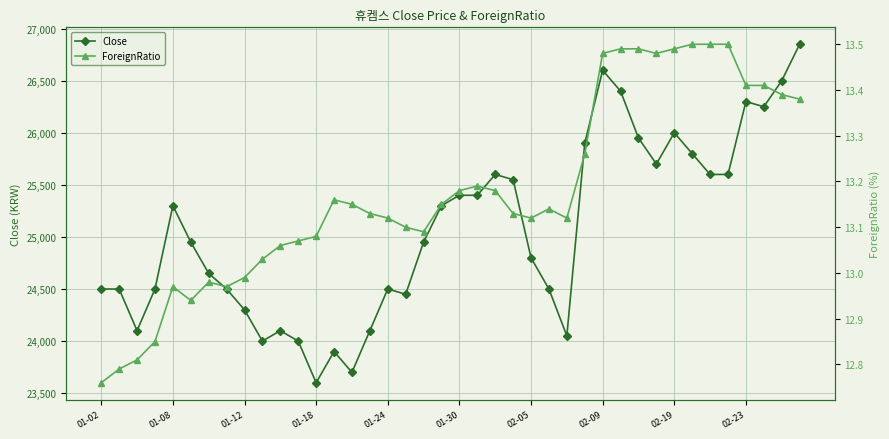

Reading left to right, what are all the values shown in this chart?

Close: 24500.0	24500.0	24100.0	24500.0	25300.0	24950.0	24650.0	24500.0	24300.0	24000.0	24100.0	24000.0	23600.0	23900.0	23700.0	24100.0	24500.0	24450.0	24950.0	25300.0	25400.0	25400.0	25600.0	25550.0	24800.0	24500.0	24050.0	25900.0	26600.0	26400.0	25950.0	25700.0	26000.0	25800.0	25600.0	25600.0	26300.0	26250.0	26500.0	26850.0
ForeignRatio: 12.8	12.8	12.8	12.8	13.0	12.9	13.0	13.0	13.0	13.0	13.1	13.1	13.1	13.2	13.2	13.1	13.1	13.1	13.1	13.2	13.2	13.2	13.2	13.1	13.1	13.1	13.1	13.3	13.5	13.5	13.5	13.5	13.5	13.5	13.5	13.5	13.4	13.4	13.4	13.4